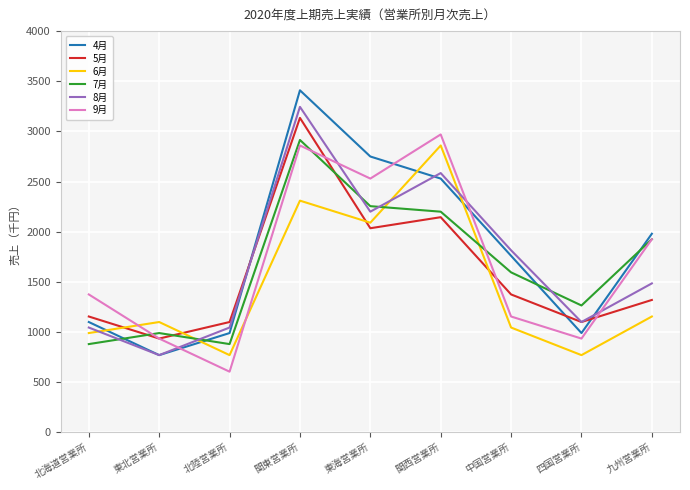

Where is the first local minimum for 8月?

東北営業所